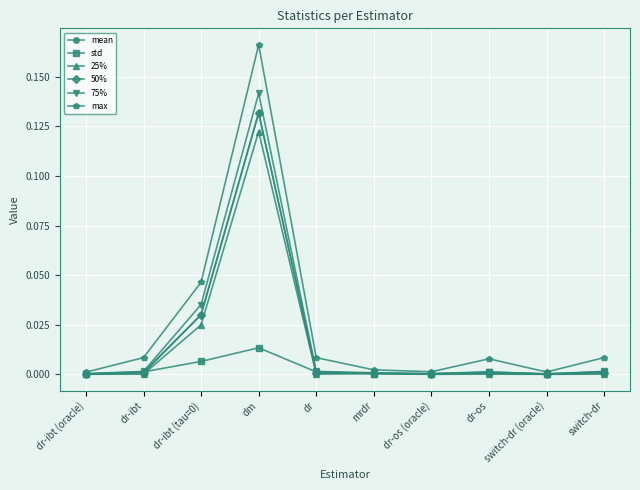

True or false: 75% has a value of 0.0 at dr-ibt (tau=0).

True